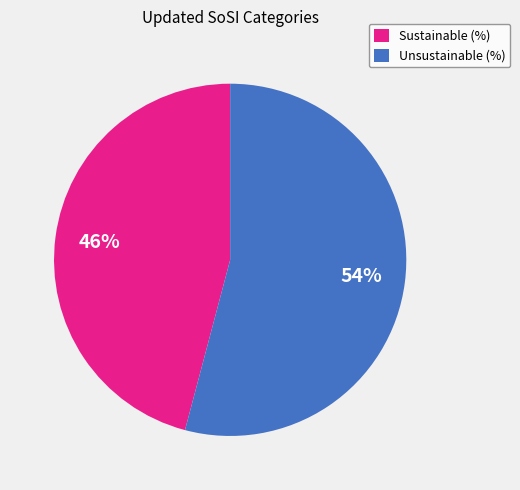

What percentage is the Unsustainable (%) slice, to the nearest percent?

54%